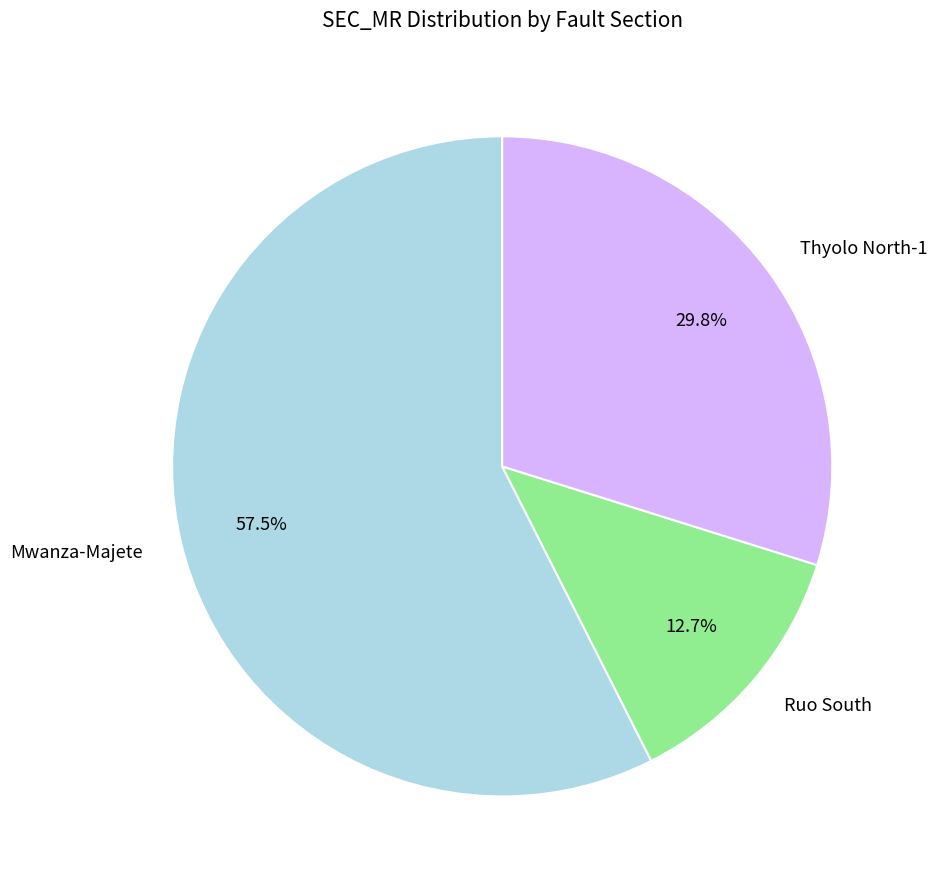

Rank the categories by value from lowest to highest.

Ruo South, Thyolo North-1, Mwanza-Majete